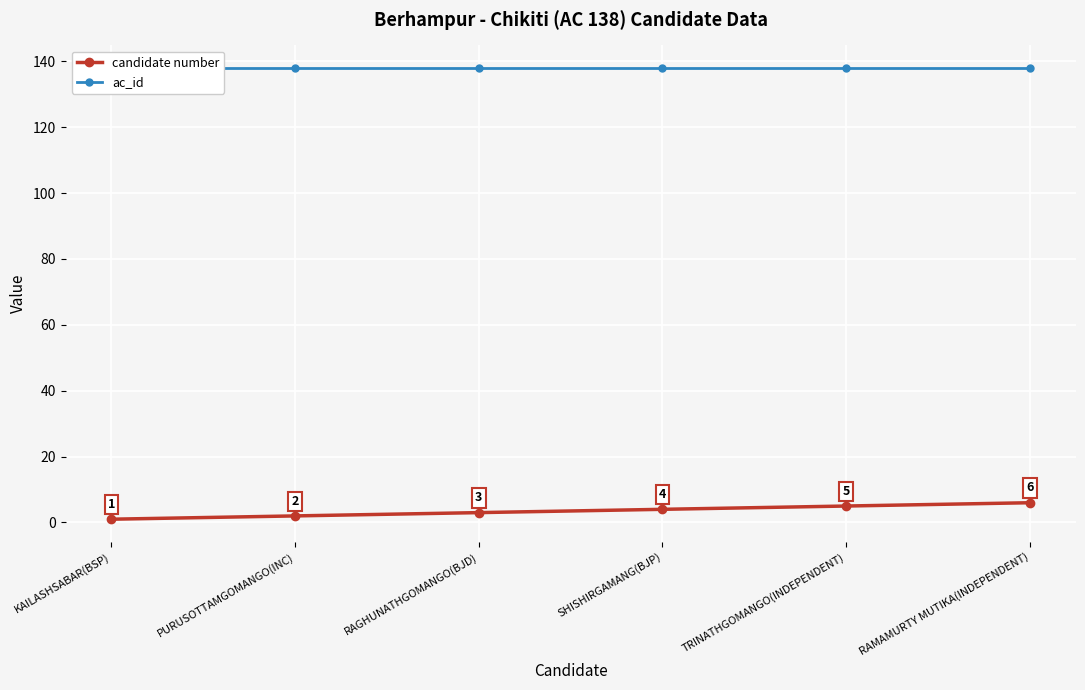

Which category has the lowest value in the candidate number series?

KAILASHSABAR(BSP)